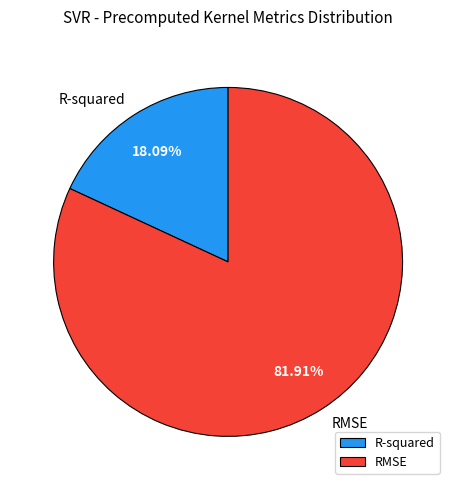

Does R-squared represent more than half of the total?

No